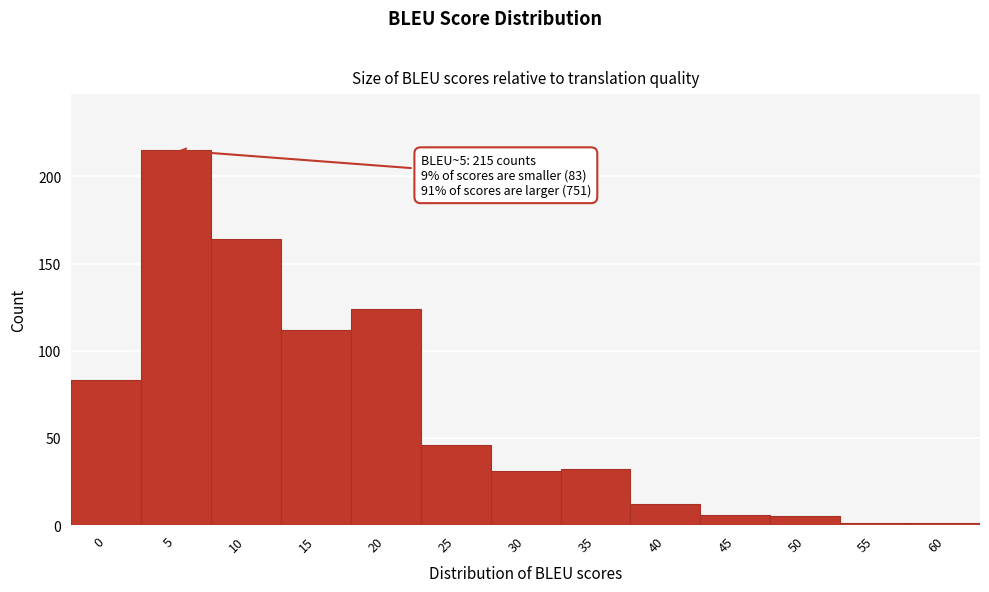

Reading left to right, list all the values displayed in this chart.

0=83	5=215	10=164	15=112	20=124	25=46	30=31	35=32	40=12	45=6	50=5	55=1	60=1